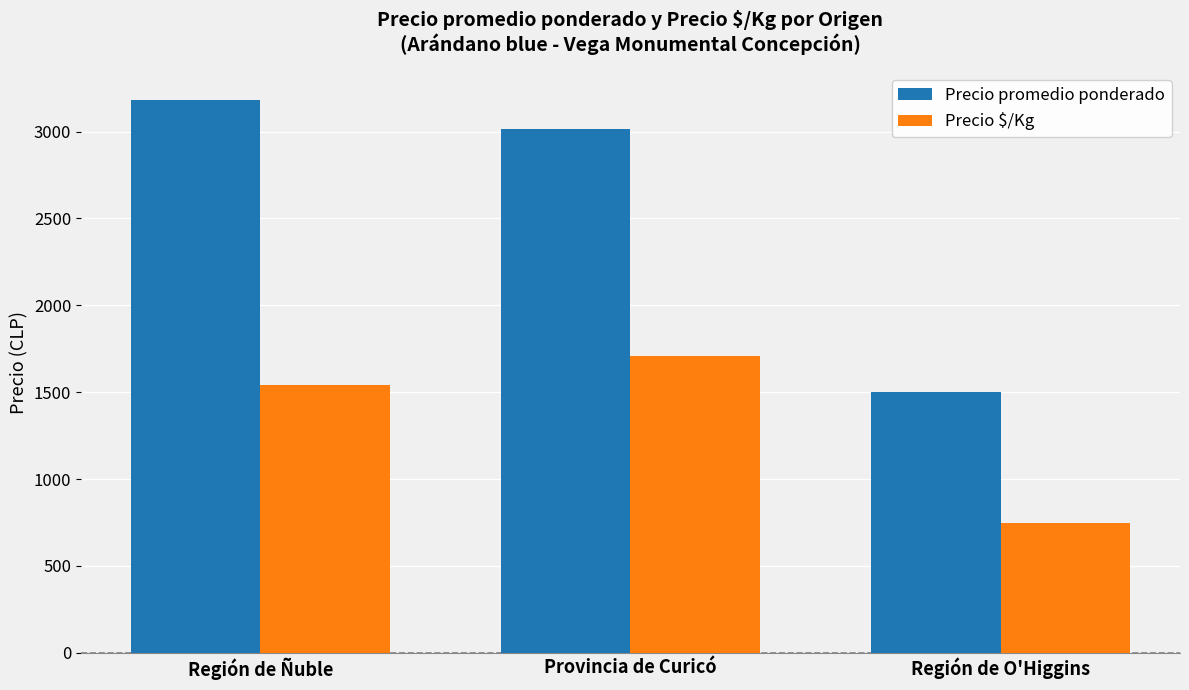

Are the bars horizontal?

No